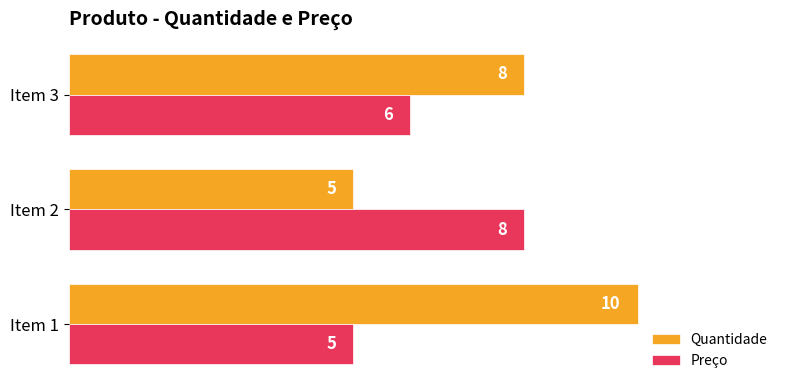

The value of Quantidade at Item 1 is 10. True or false?

True